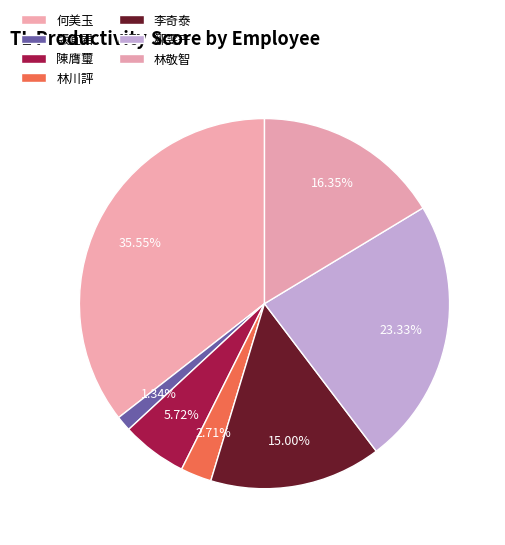

Count the number of slices in the pie.

7